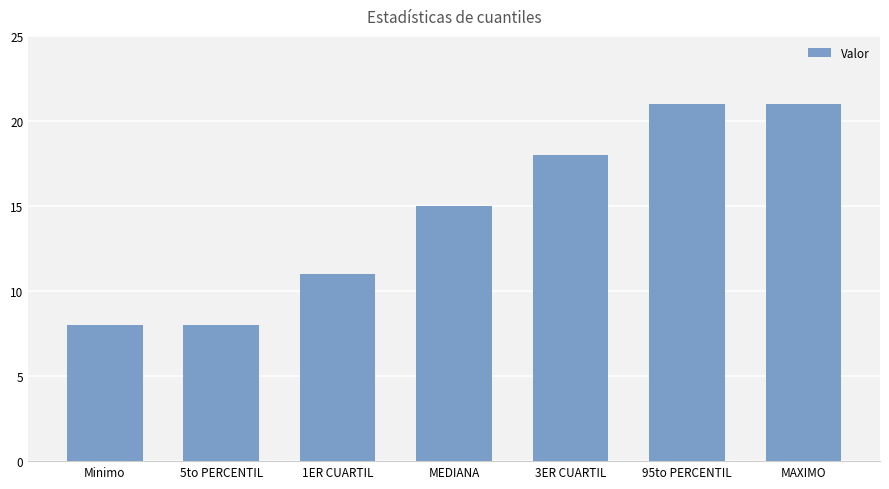

The chart shows a value of 21 at MAXIMO. True or false?

True